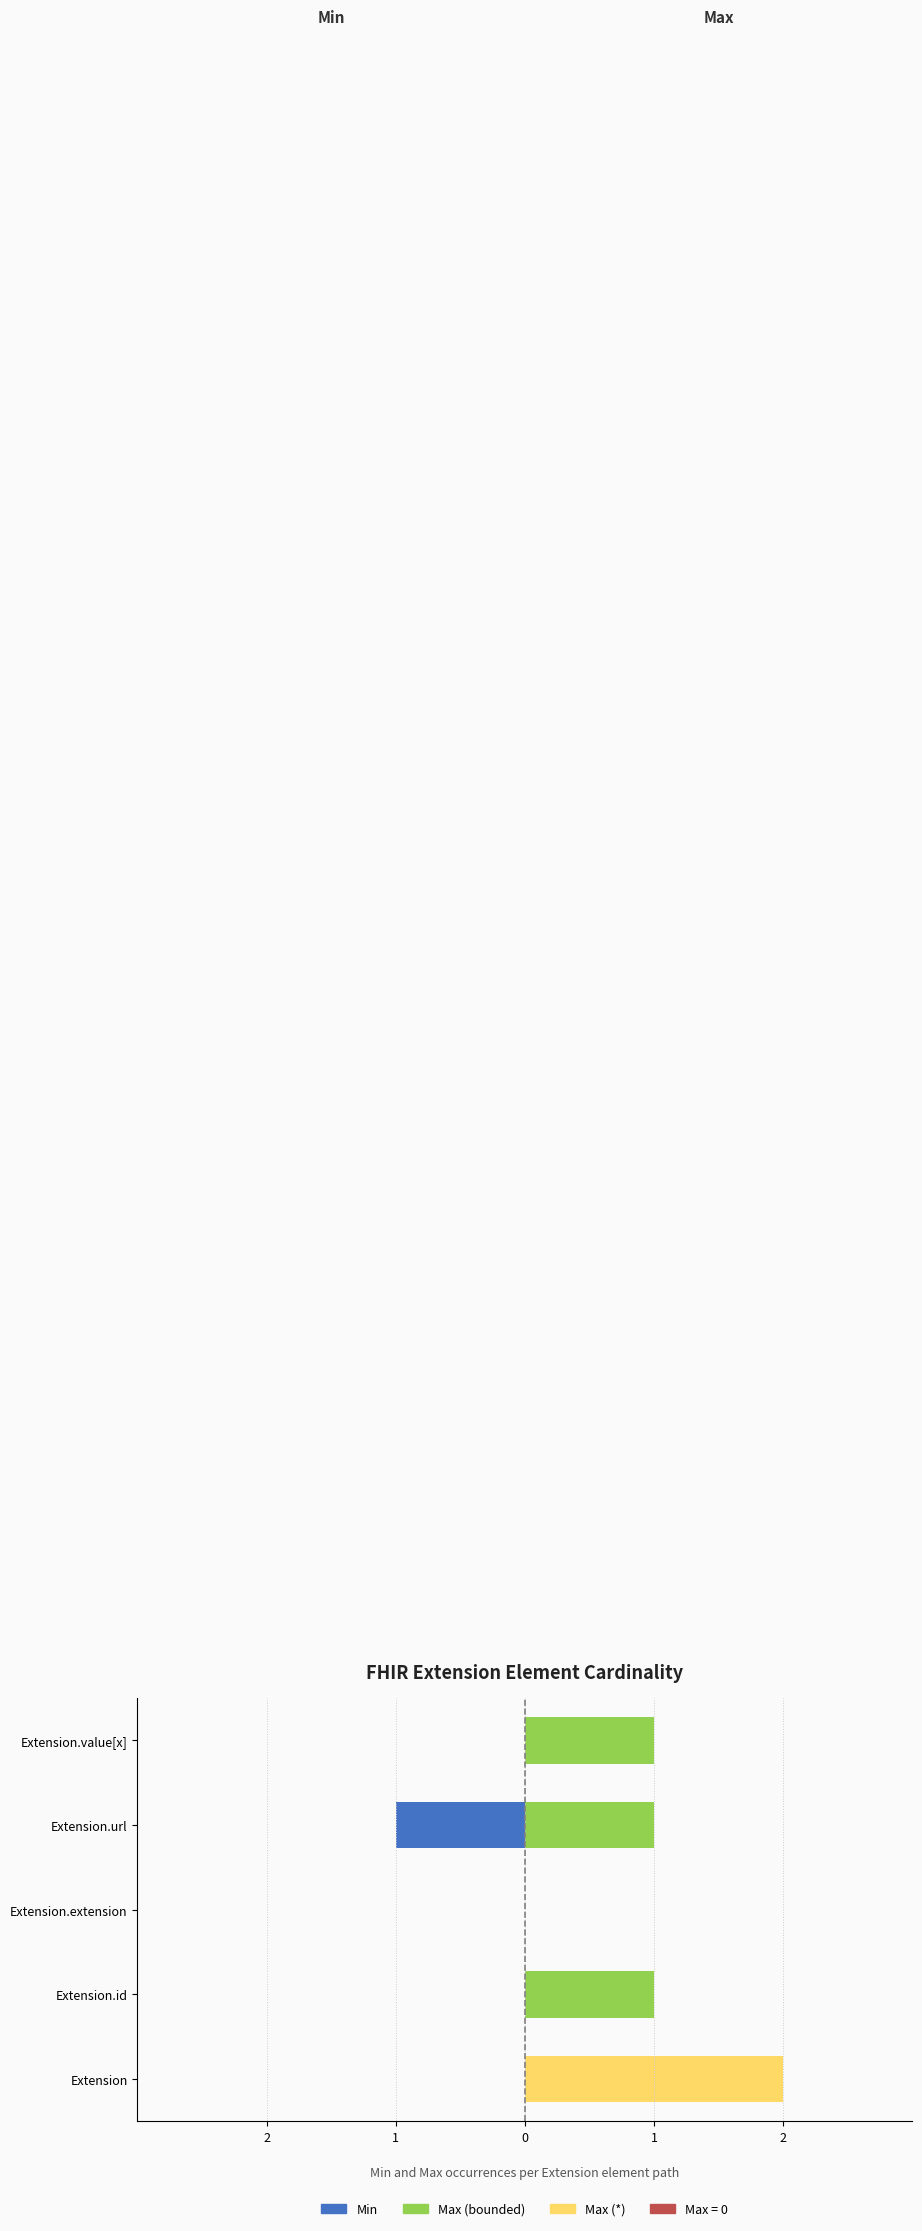

What is the maximum value for Min (Maschi)?

1